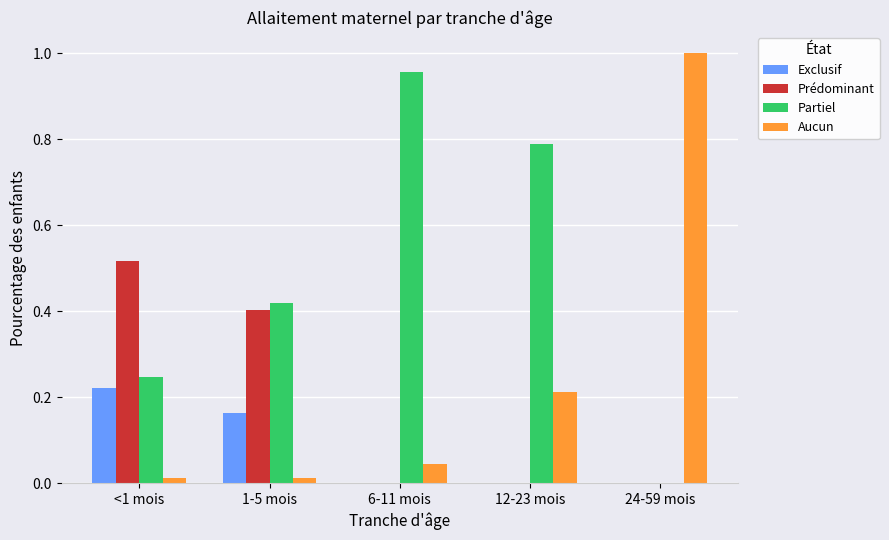

Are the bars horizontal?

No